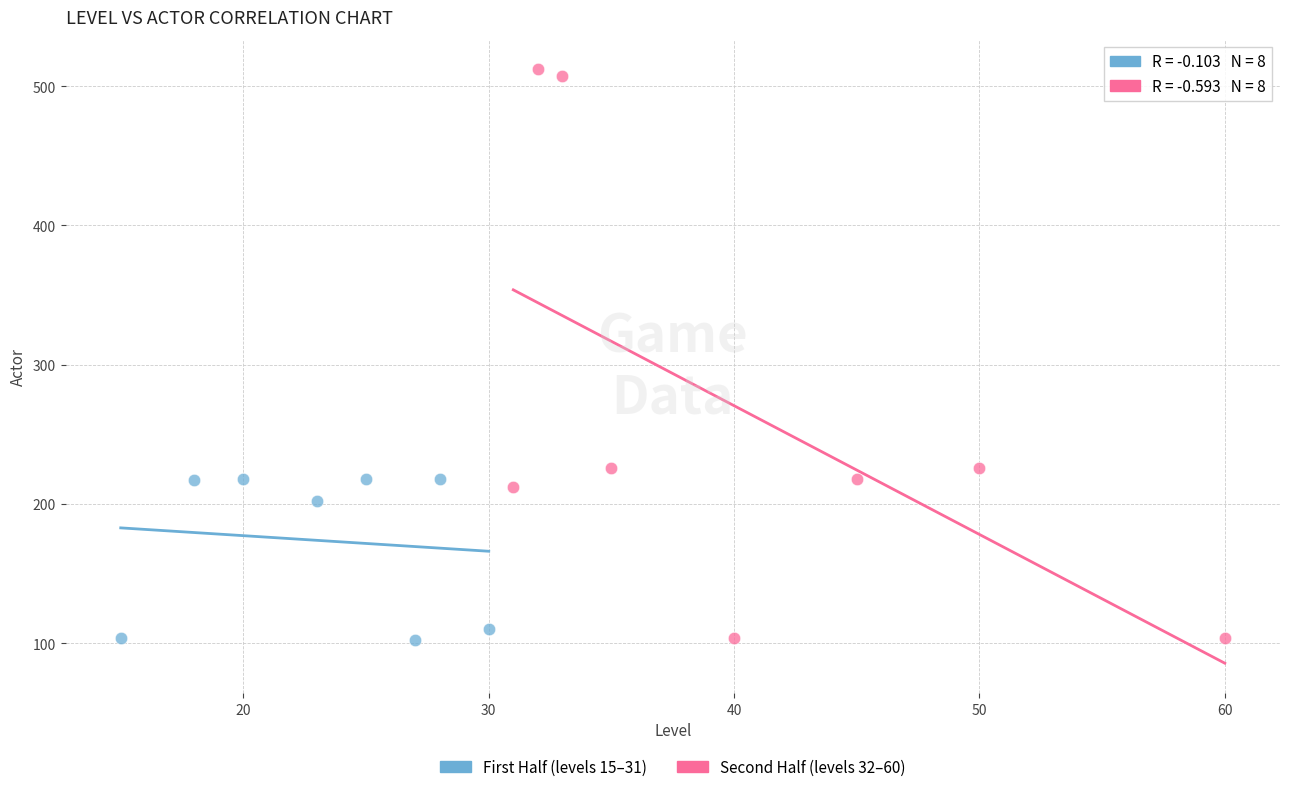

Which series contains the highest Y value?

Second Half (levels 32–60)